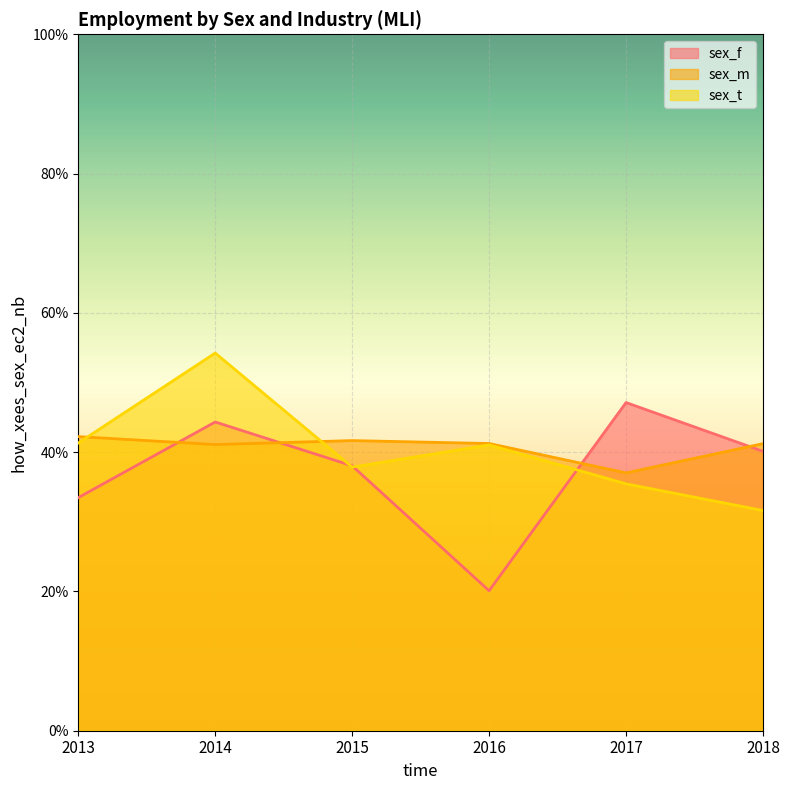

What is the spread (max minus min) of values at 2018?

9.6